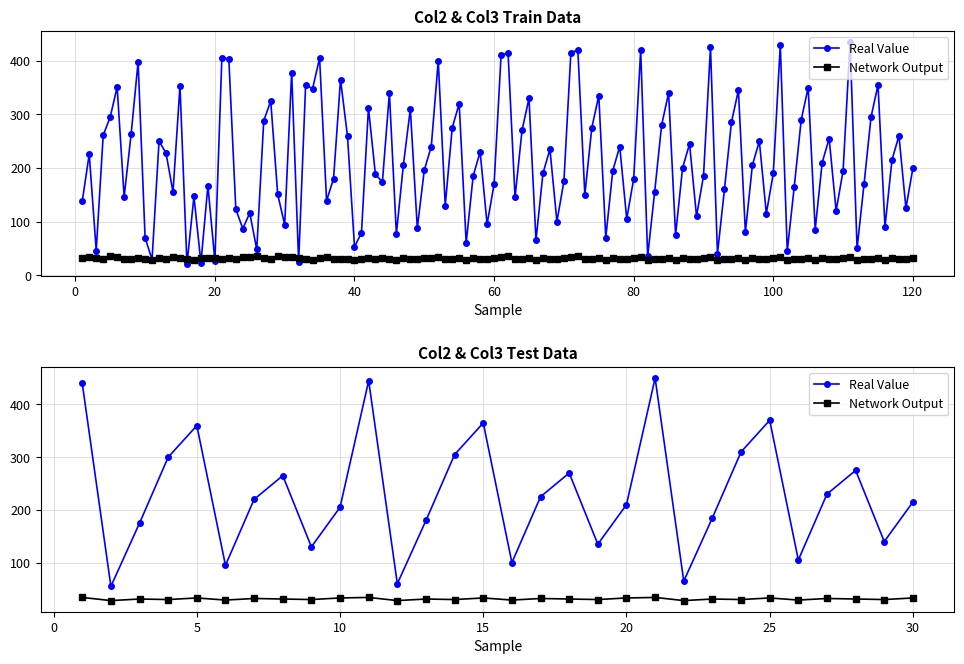

Is it true that Real Value equals 50 at 12?

False